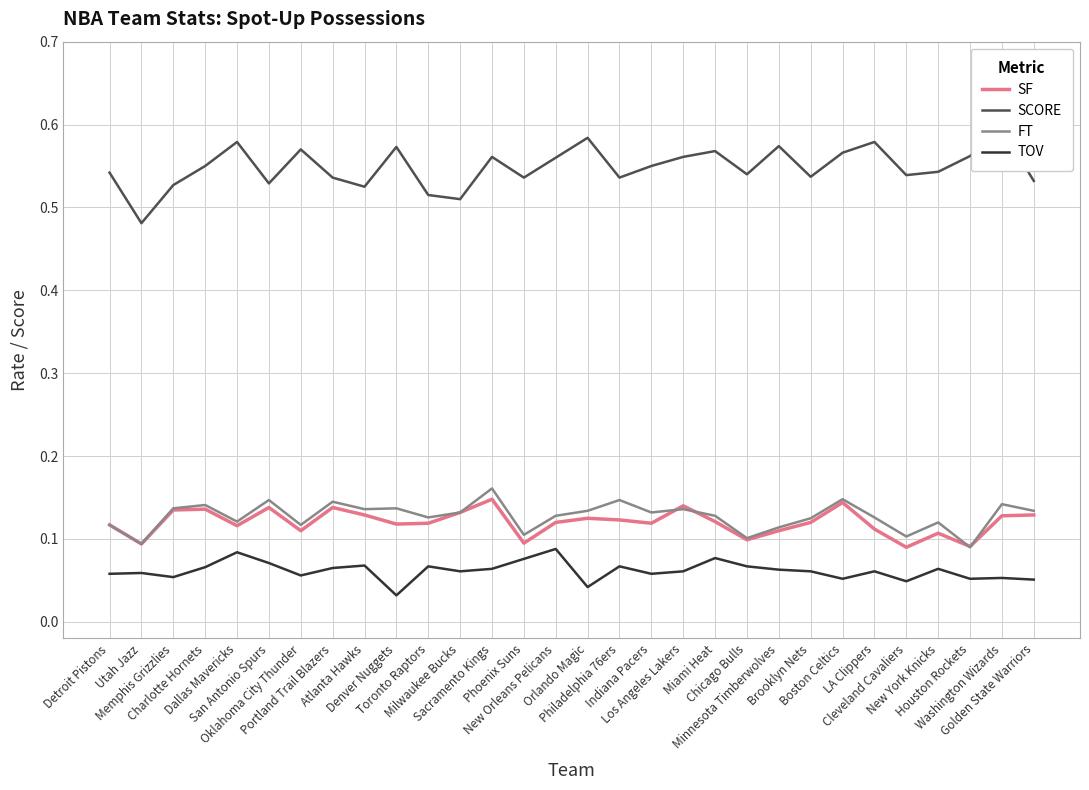

Which series has the widest spread of values?

SCORE